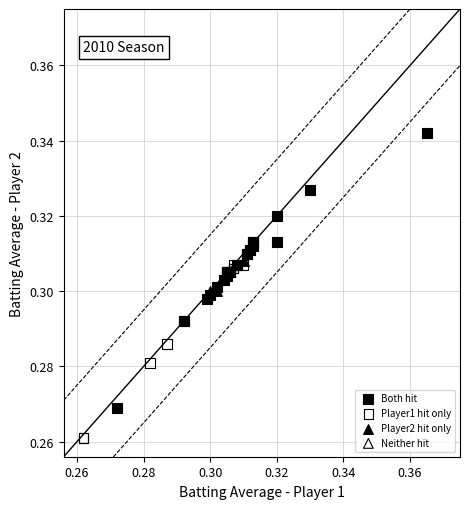

Which series contains the lowest Y value?

Player1 hit only